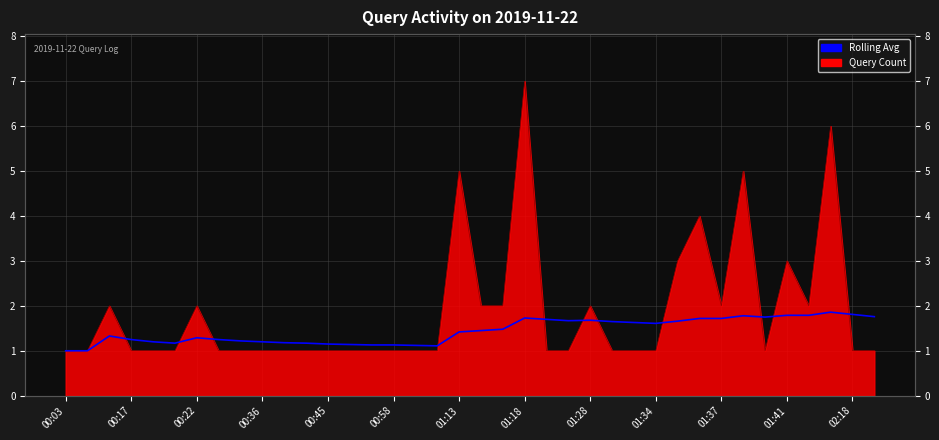

How many data points does each series have?

38